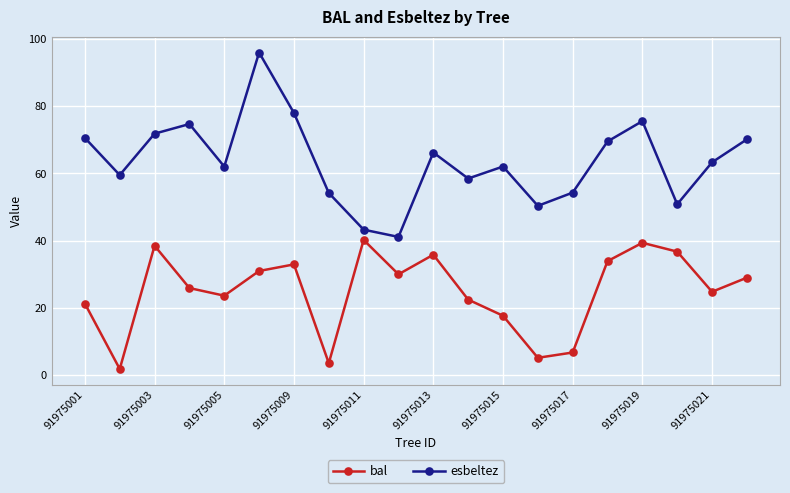

What is the value of the esbeltez point at the 7th from the left?

78.0